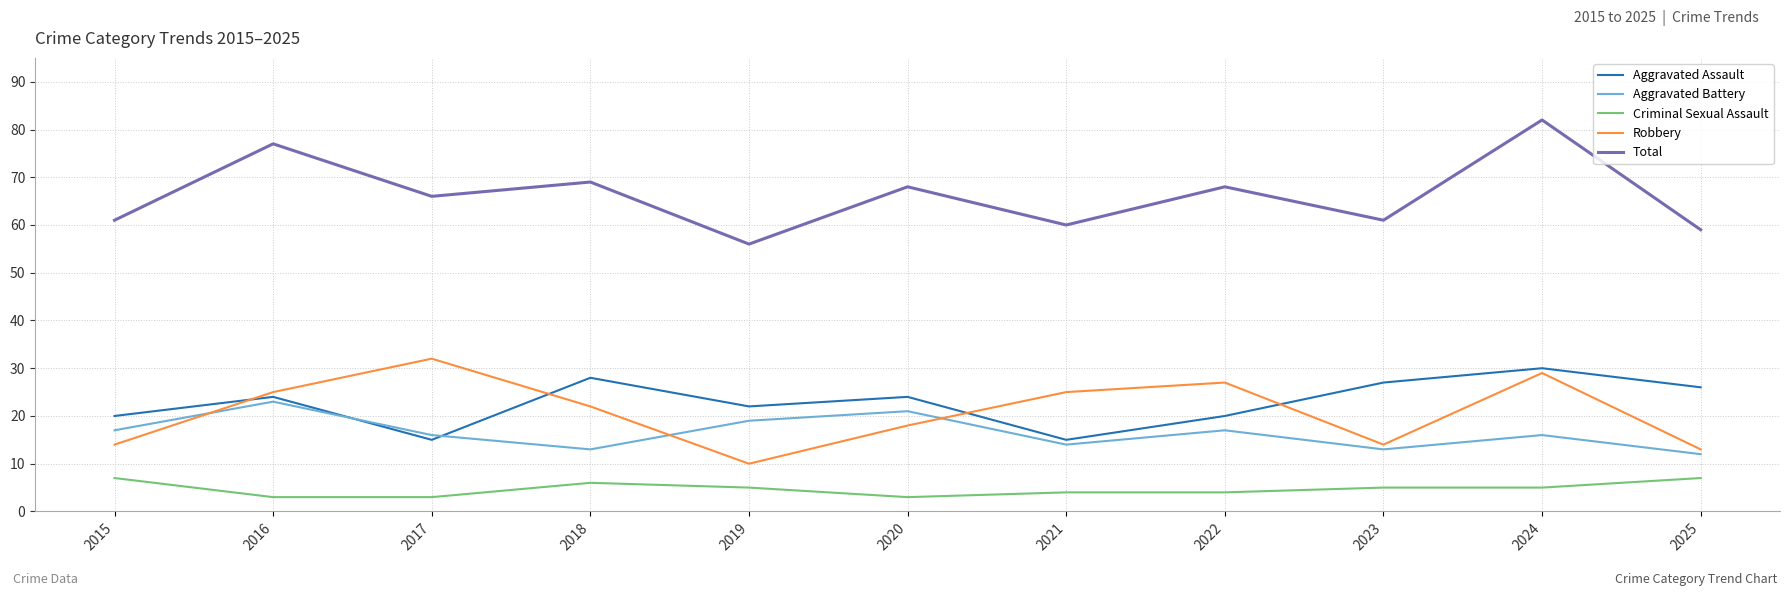

How many intersections are there between Robbery and Aggravated Battery?

3